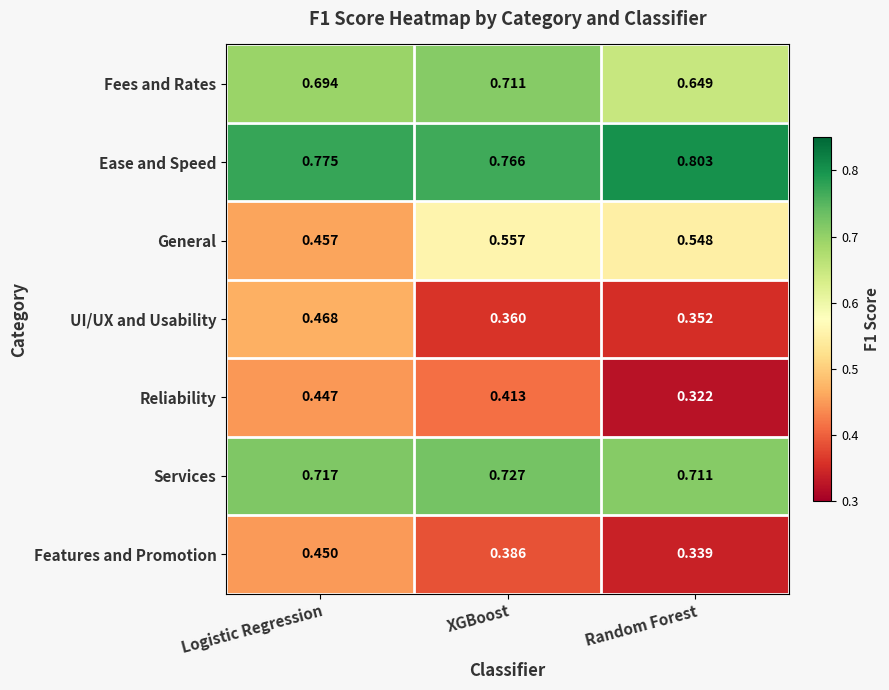

Which category has the highest value in the Fees and Rates series?

XGBoost